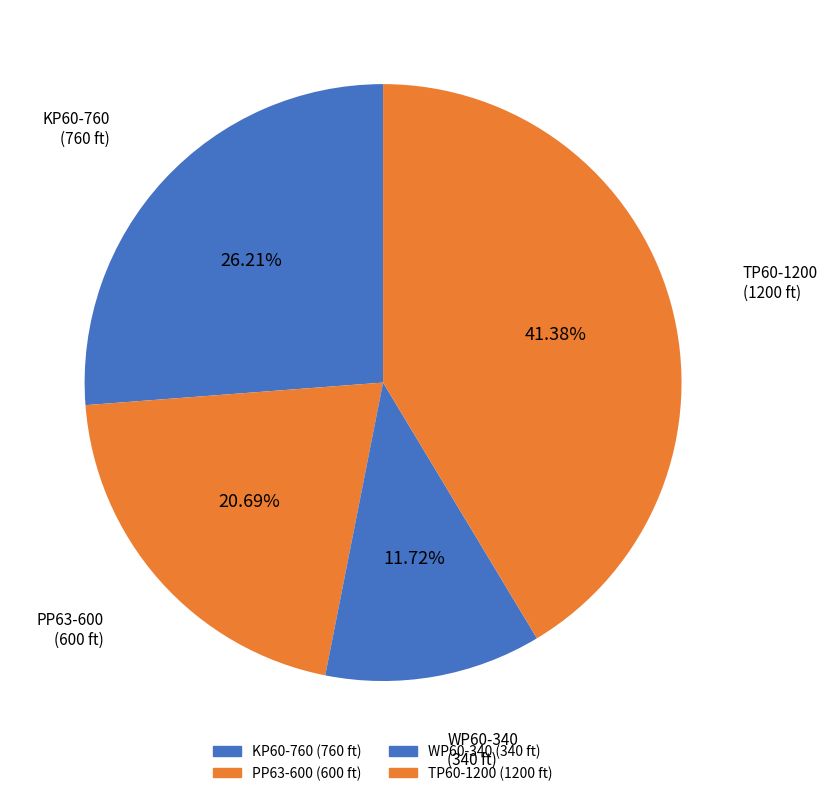

What is the change in value from PP63-600 to TP60-1200?

+600